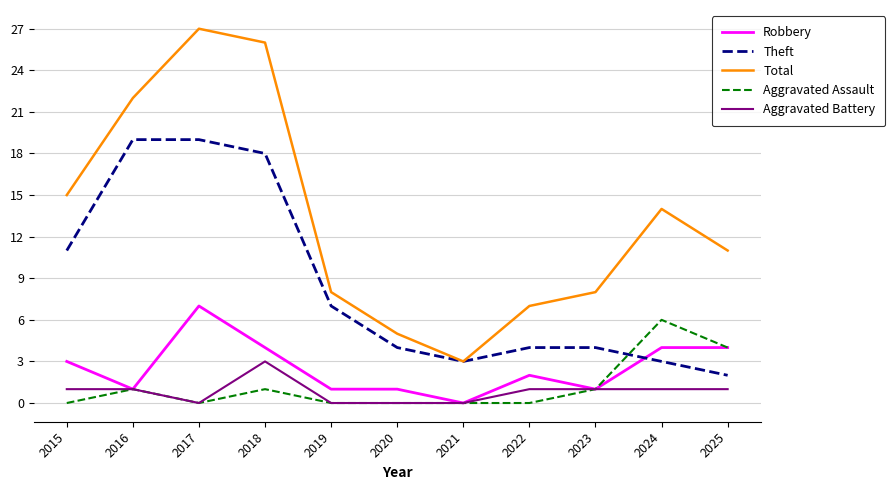

True or false: Total and Robbery intersect in this chart.

False